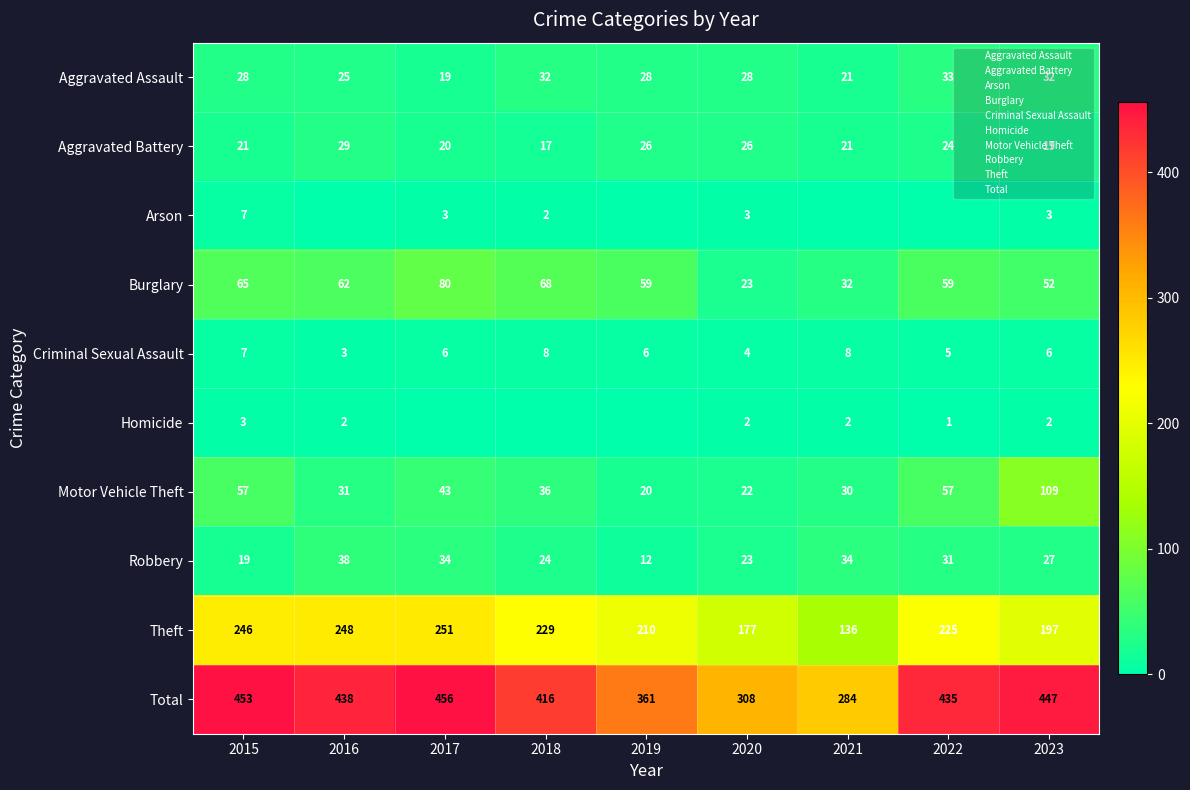

What is the difference between the maximum and minimum values in the Aggravated Battery series?

12